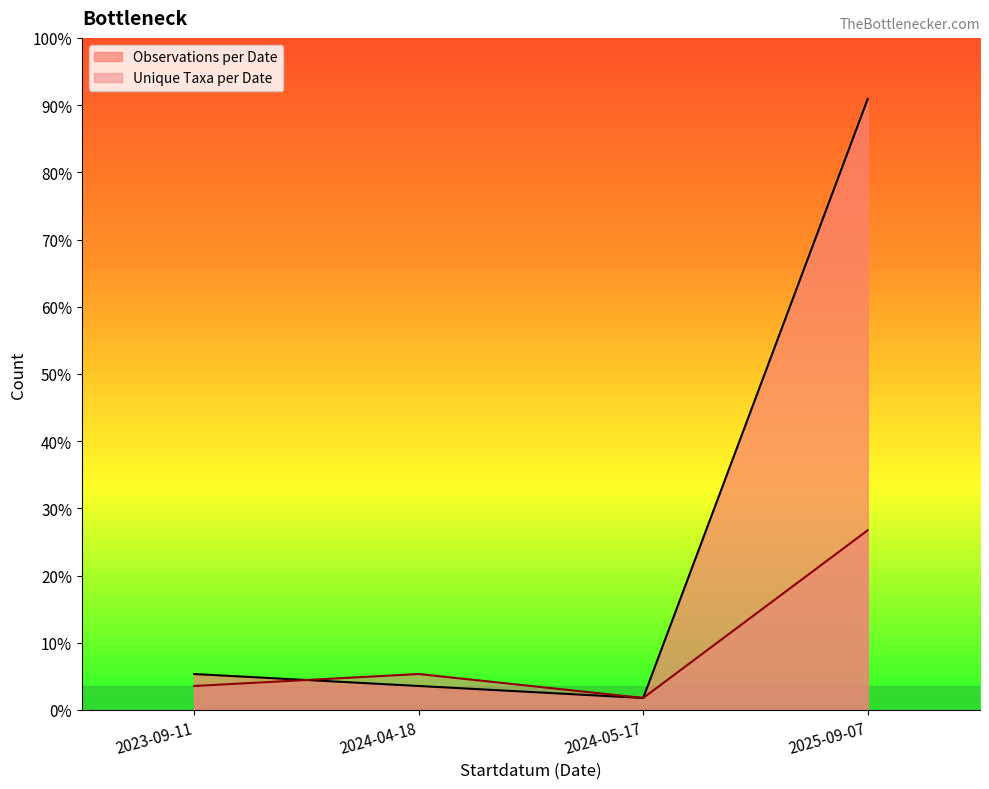

The value at 2025-09-07 is 0. True or false?

False